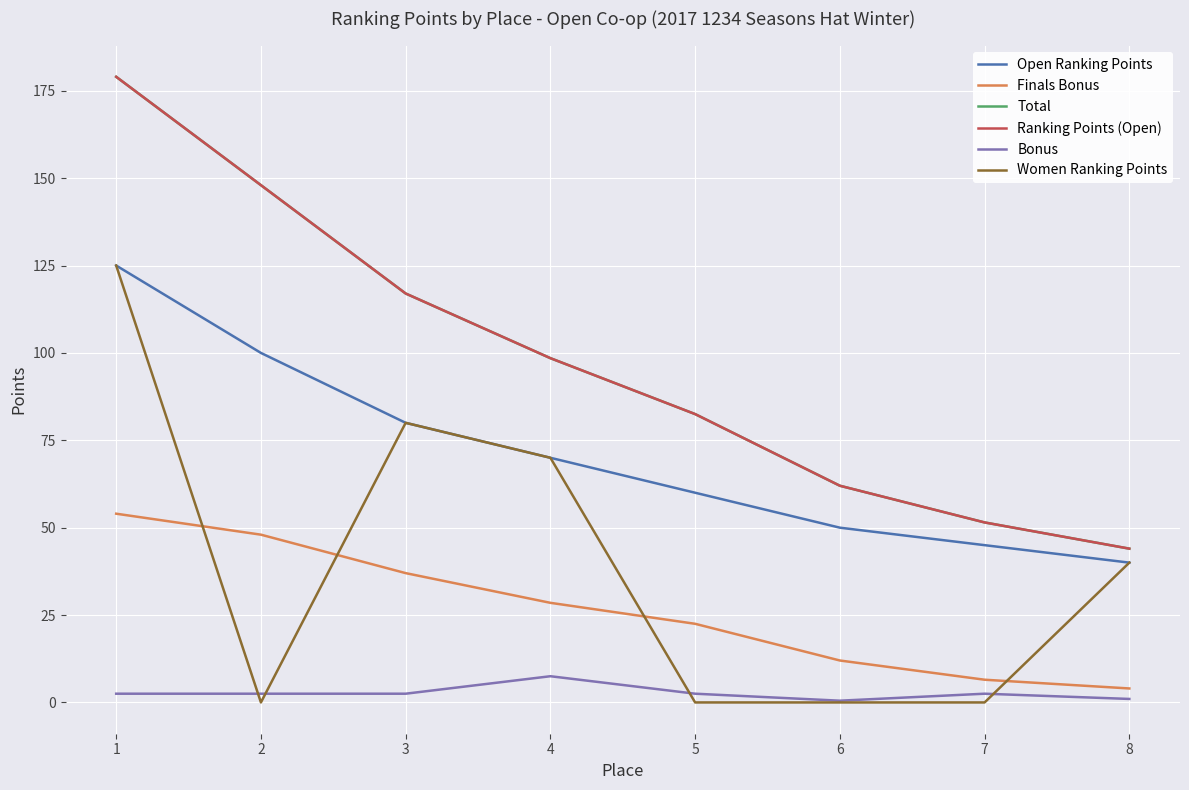

Does the chart have visible grid lines?

Yes